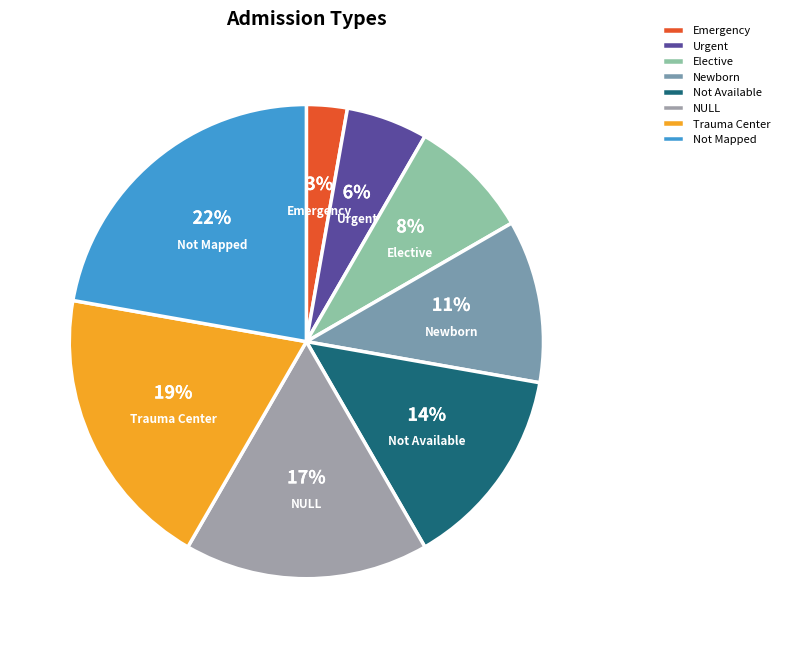

How many segments does this pie chart have?

8